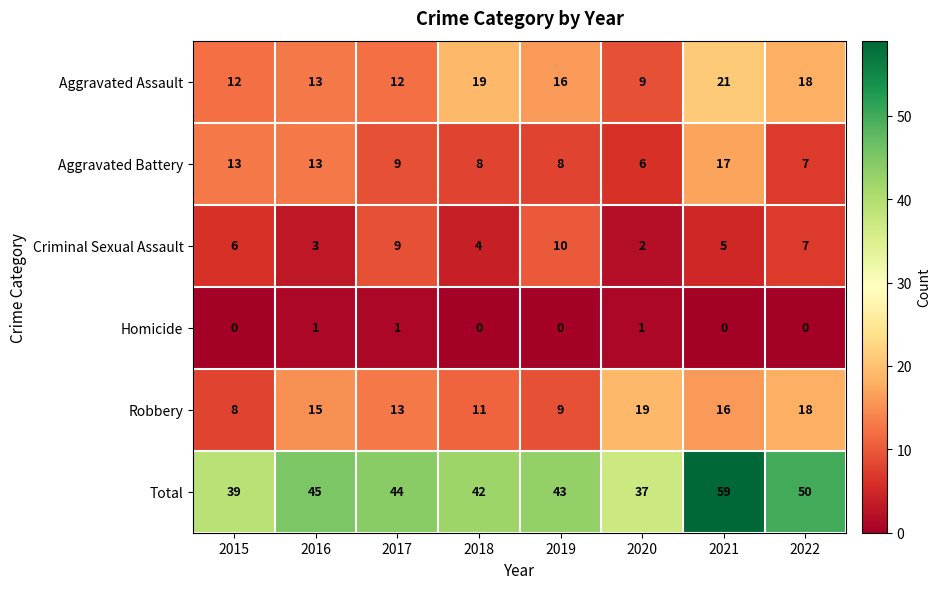

What is the spread (max minus min) of values at 2022?

50